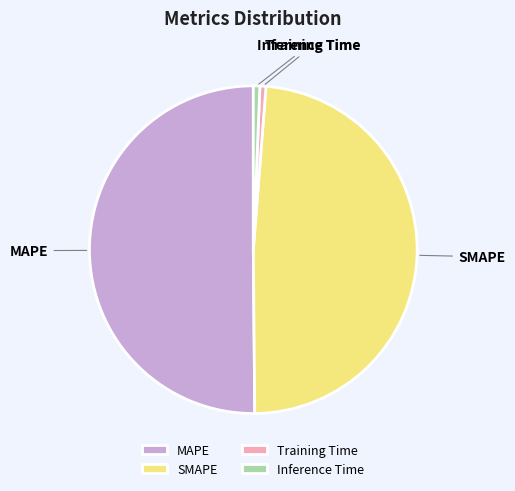

Is it true that MAPE is 50% of the pie?

True